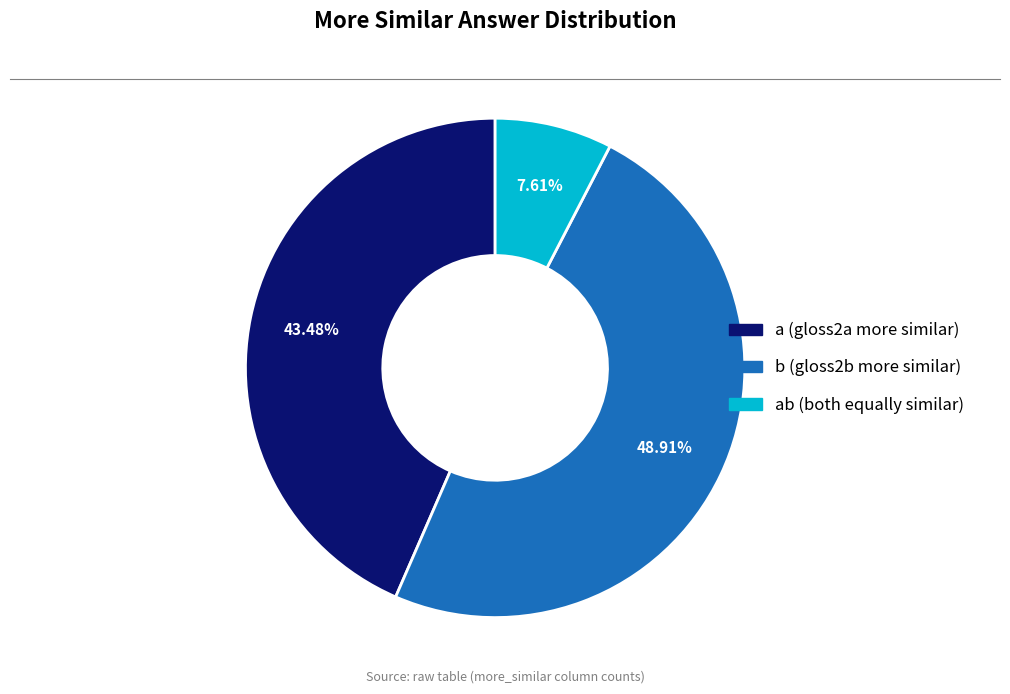

Does any single category account for the majority?

No